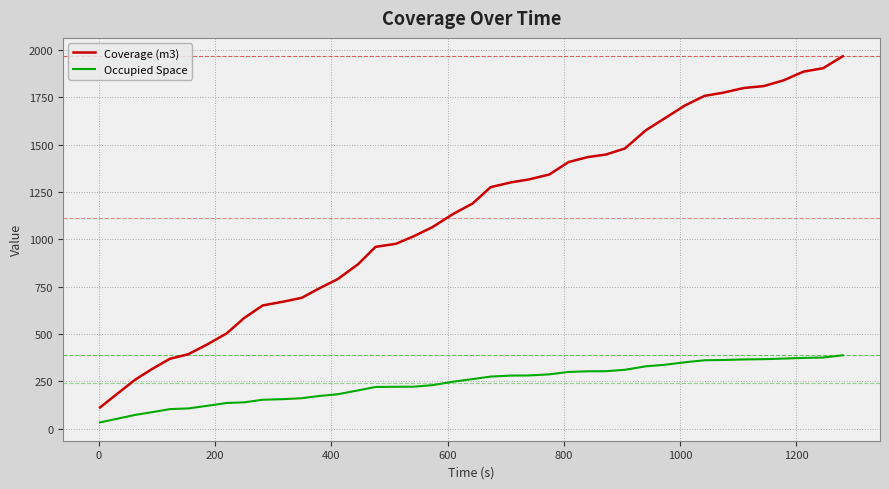

Rank the series by their average value, from highest to lowest.

Coverage (m3), Occupied Space